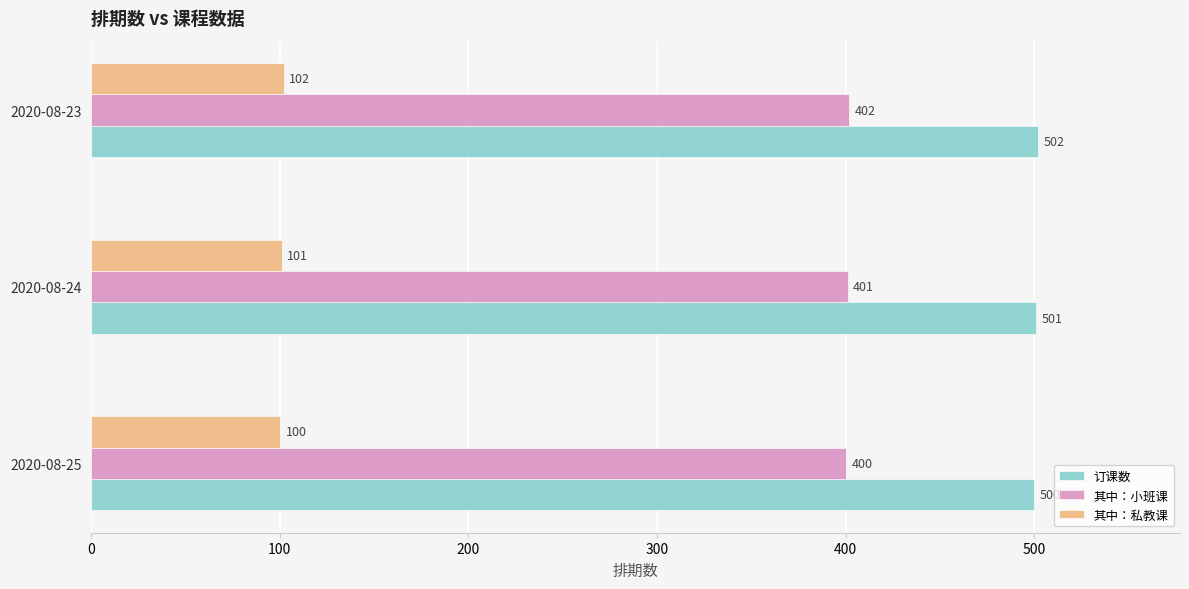

The 订课数 series shows 140 at 2020-08-23. True or false?

False